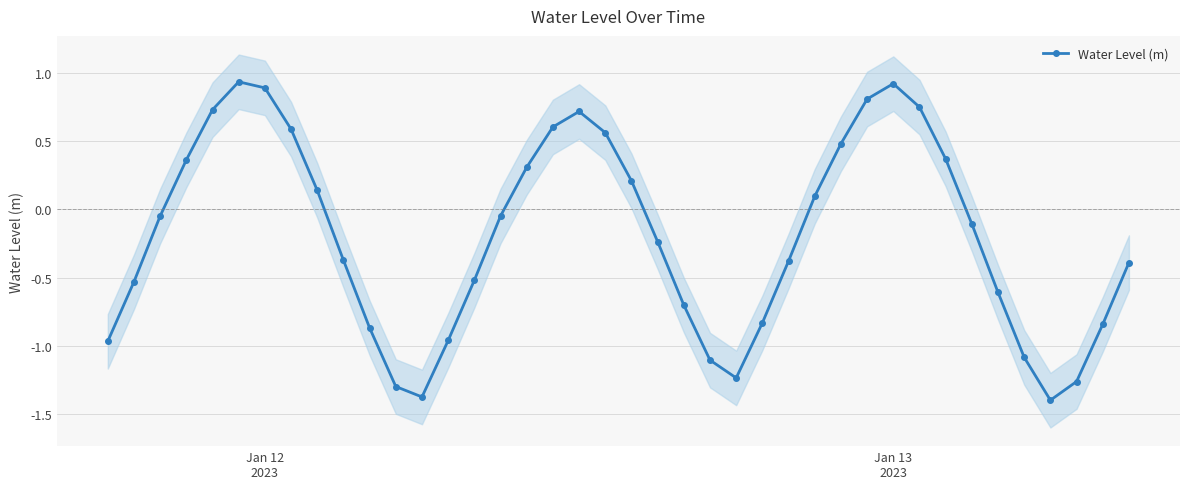

How many interior local peaks (higher than both neighbors) does the data have?

3